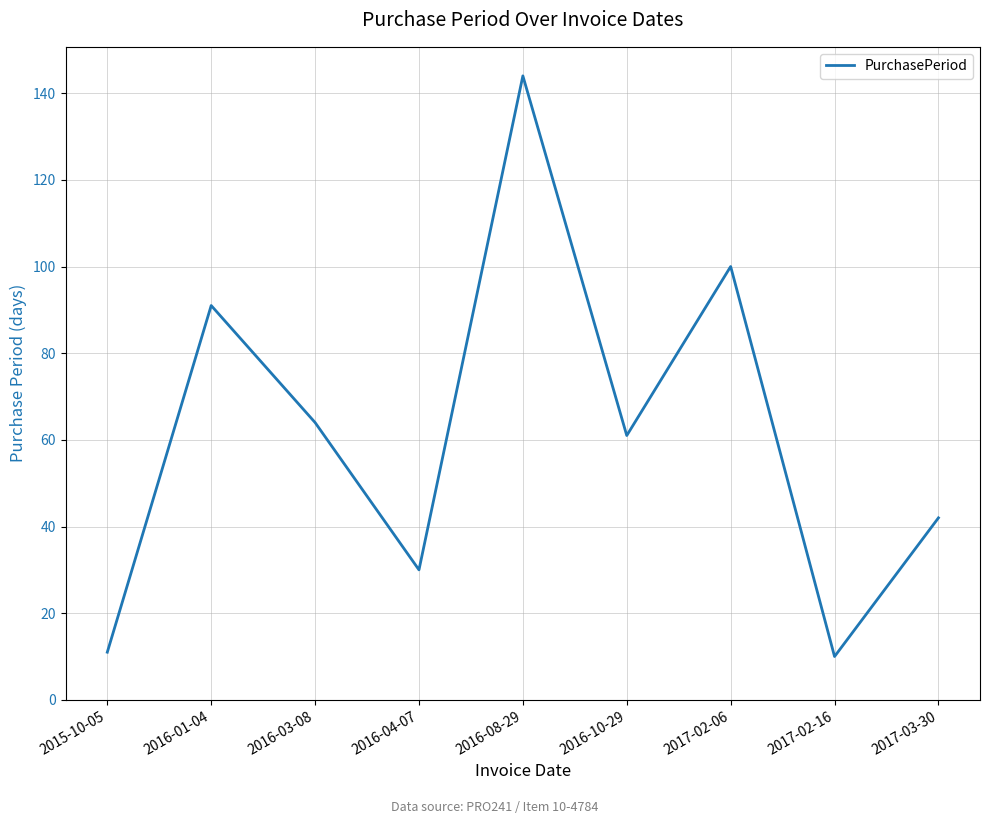

What is the change in value from 2015-10-05 to 2017-03-30?

+31